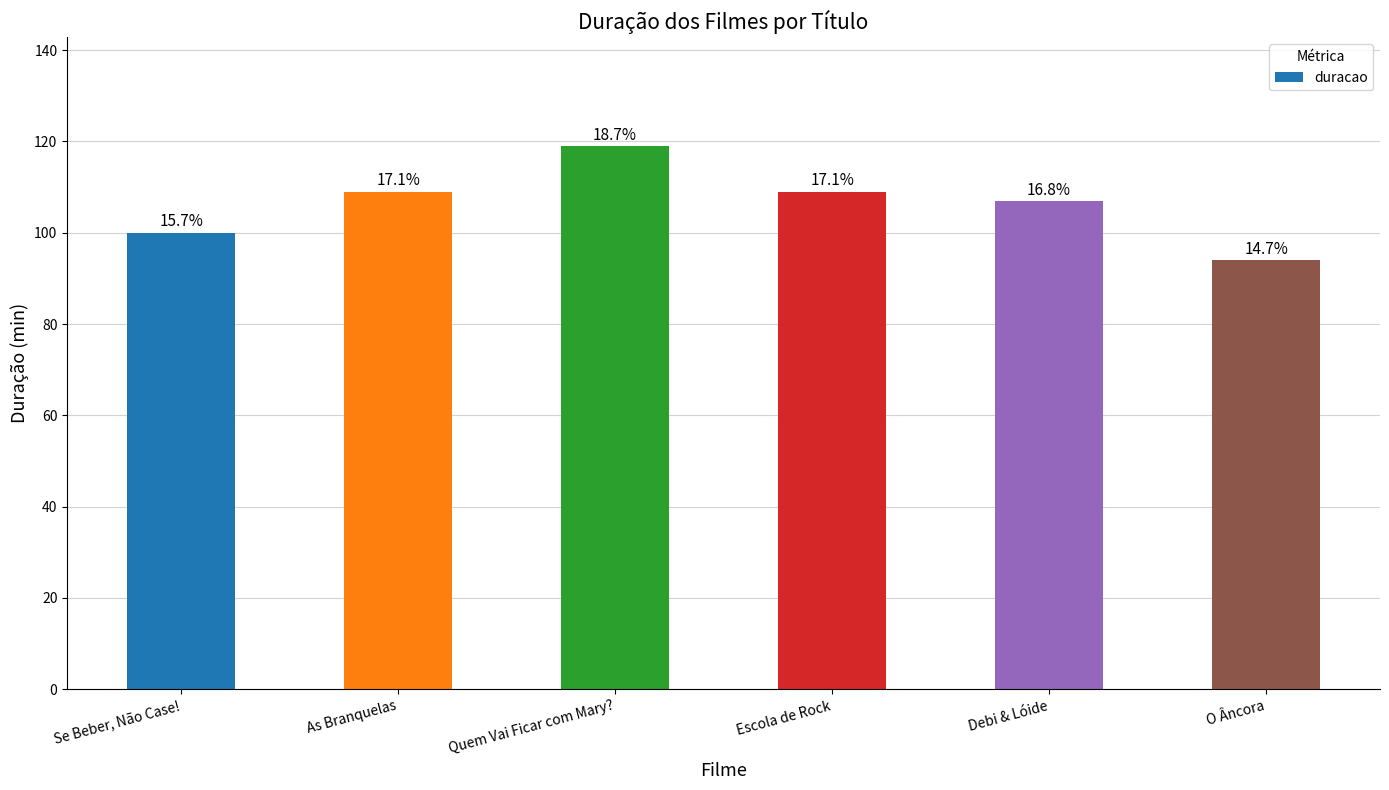

What is the label of the 5th bar from the left?

Debi & Lóide